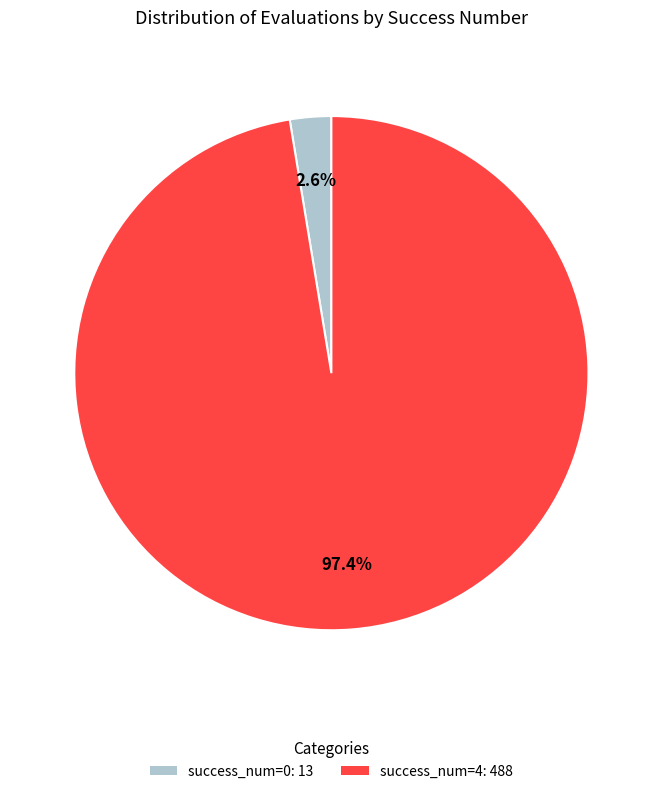

Rank the categories by value from highest to lowest.

success_num=4: 488, success_num=0: 13